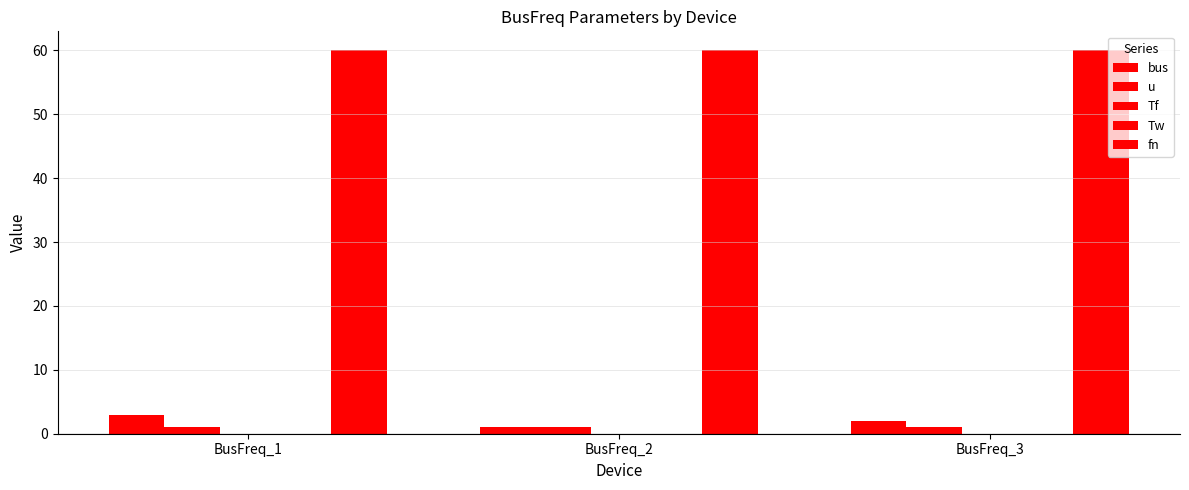

How many data points does each series have?

3